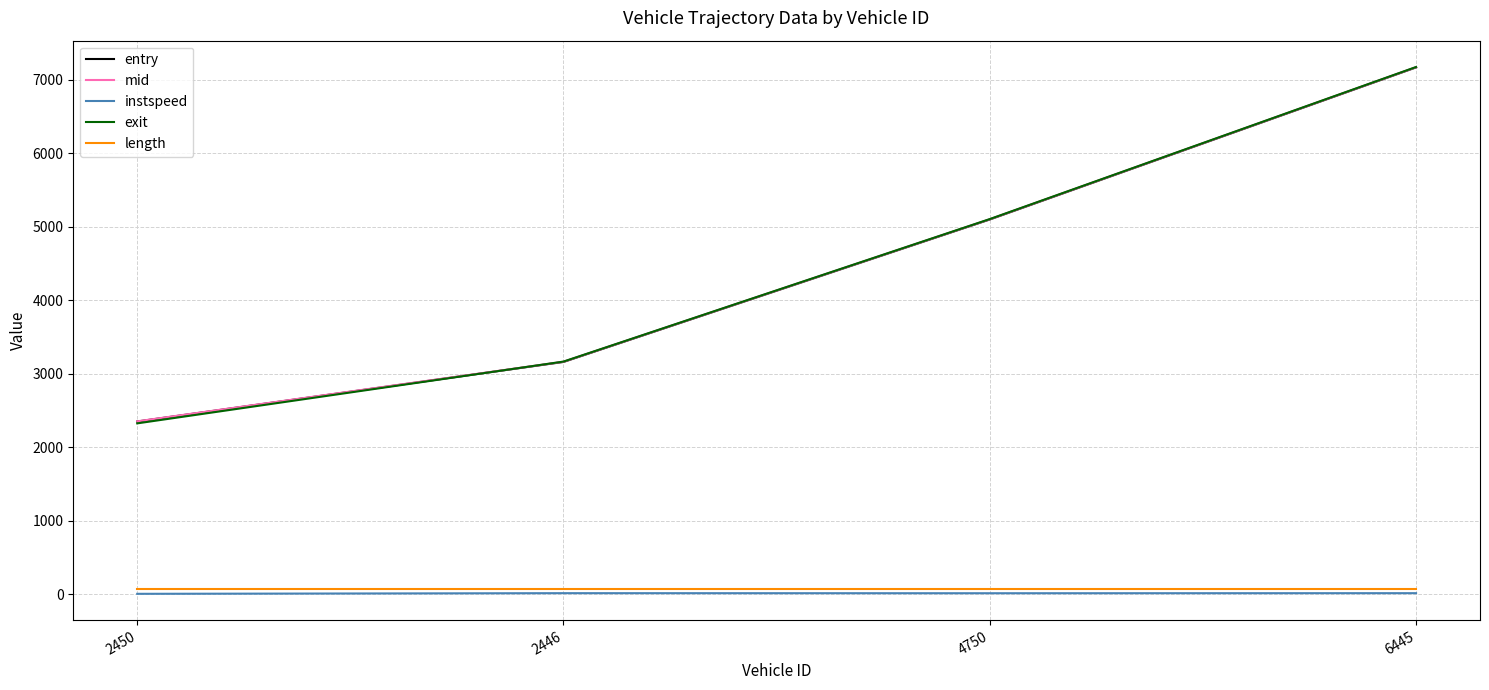

Is the value of entry at 6445 greater than the value of instspeed at 6445?

Yes